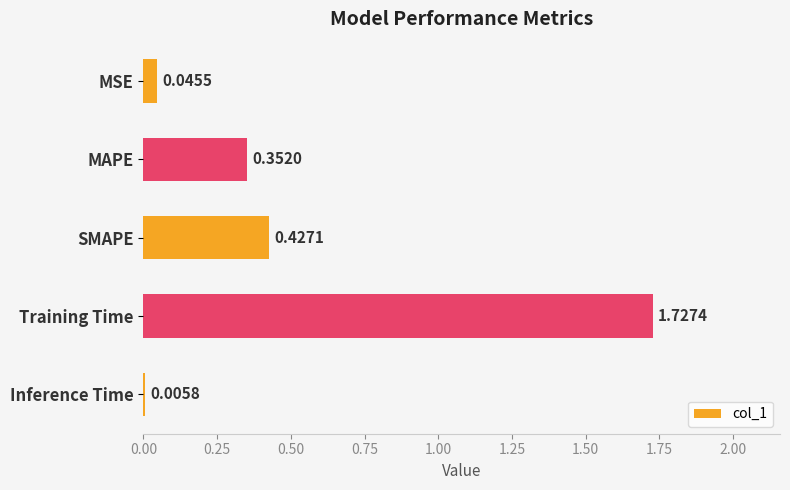

Which label corresponds to the largest value in the chart?

Training Time